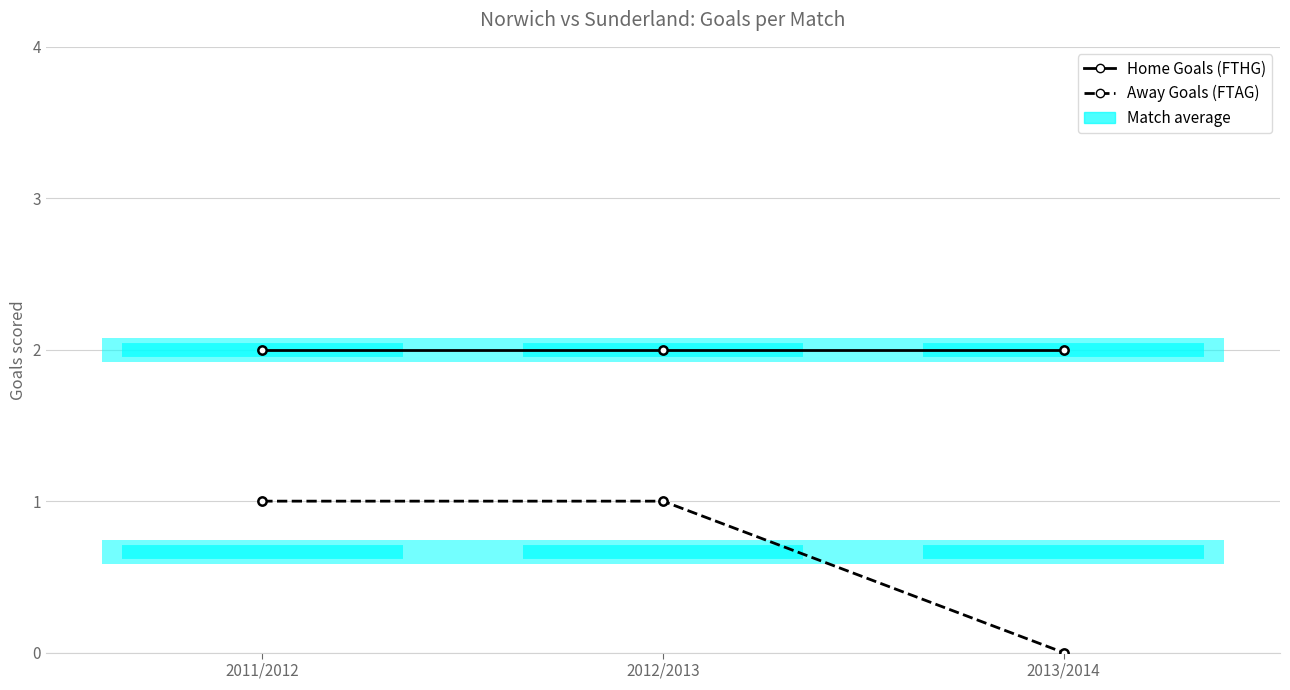

How many data points in Away Goals (FTAG) are less than 1?

1